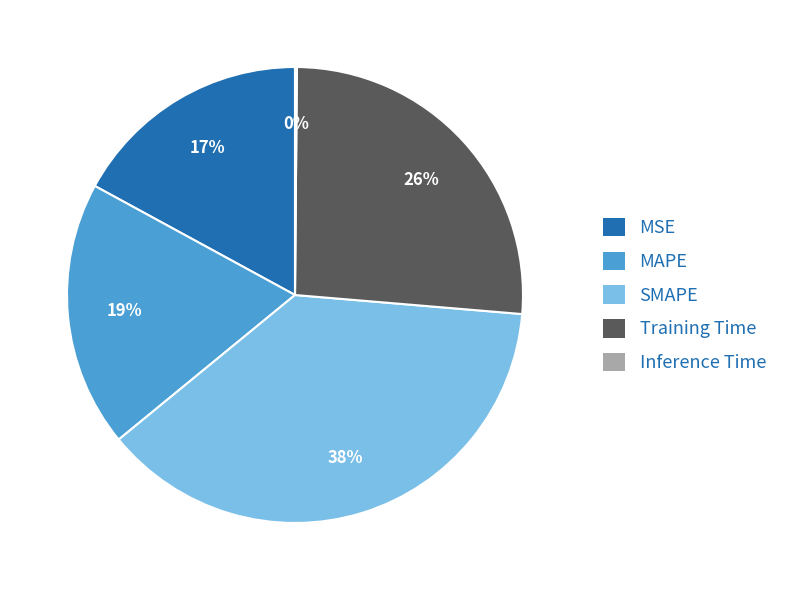

Does any single category account for the majority?

No